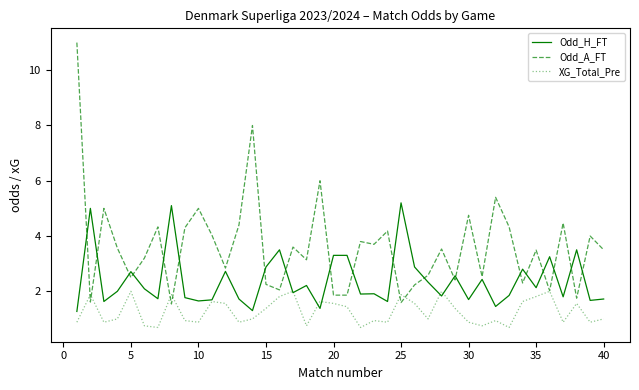

How many times do Odd_H_FT and Odd_A_FT cross each other?

20